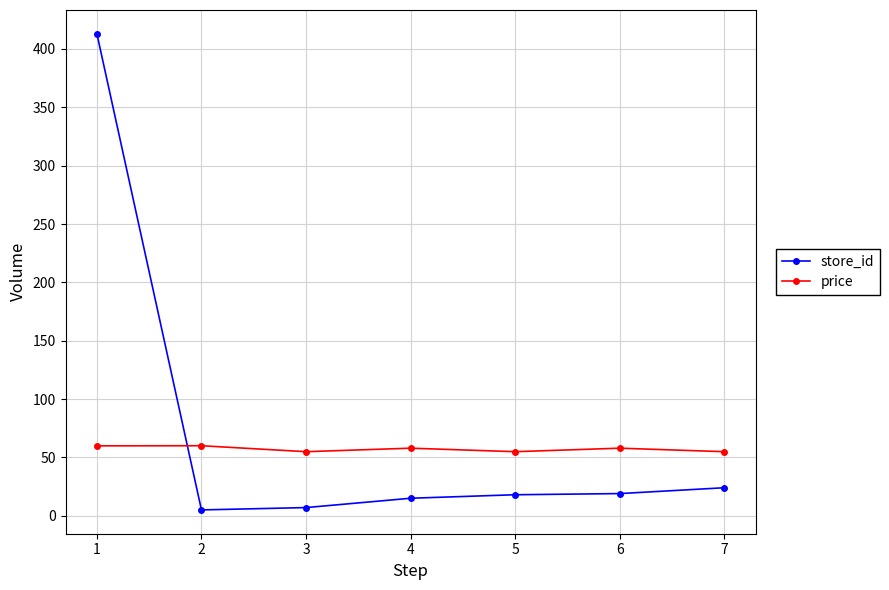

How many lines are shown in the chart?

2